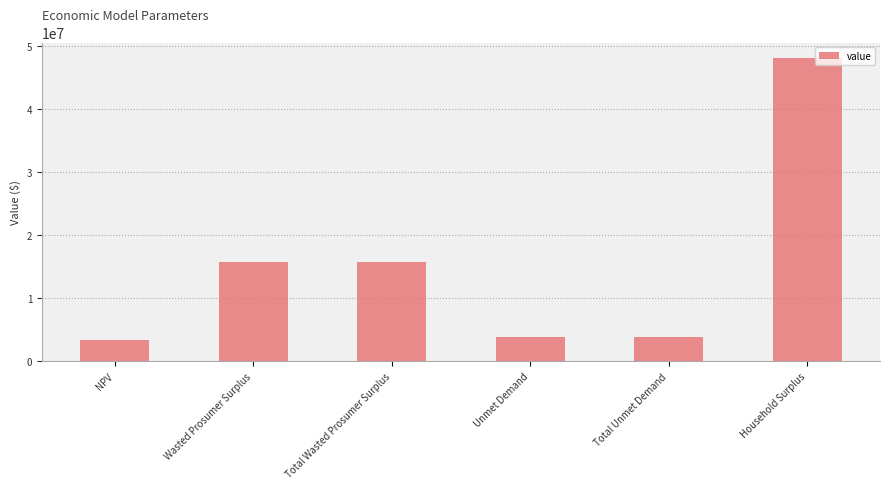

The chart shows a value of 3295003.7 at NPV. True or false?

True